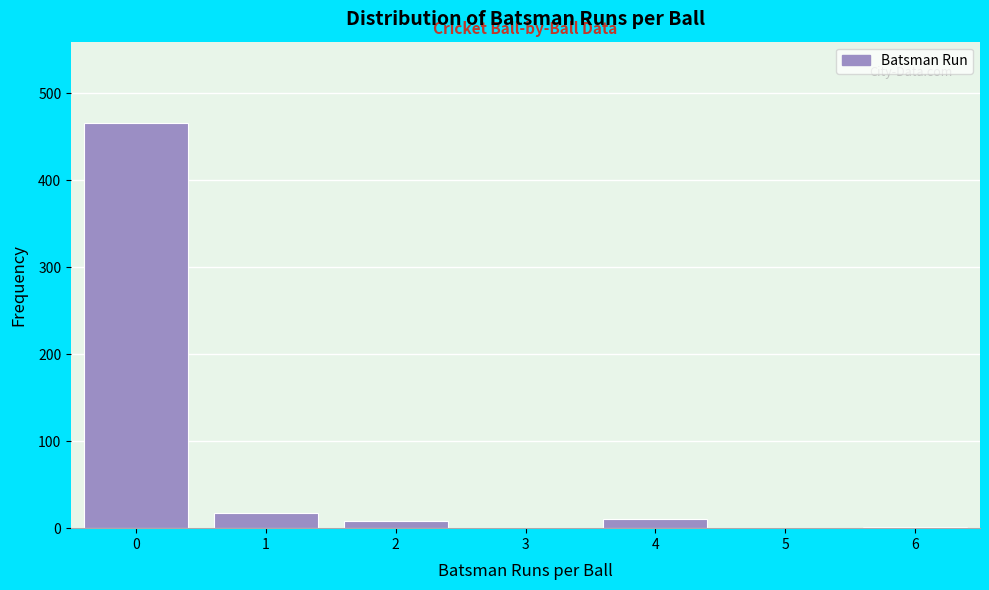

Is it true that the value at 3 is 0?

True